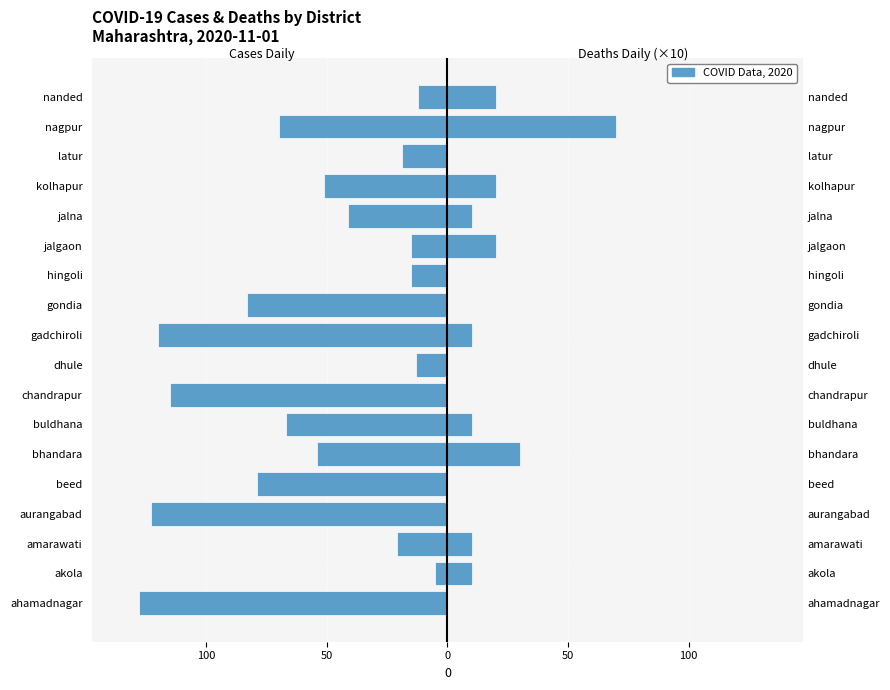

Is it true that Cases Daily equals -120 at gadchiroli?

True